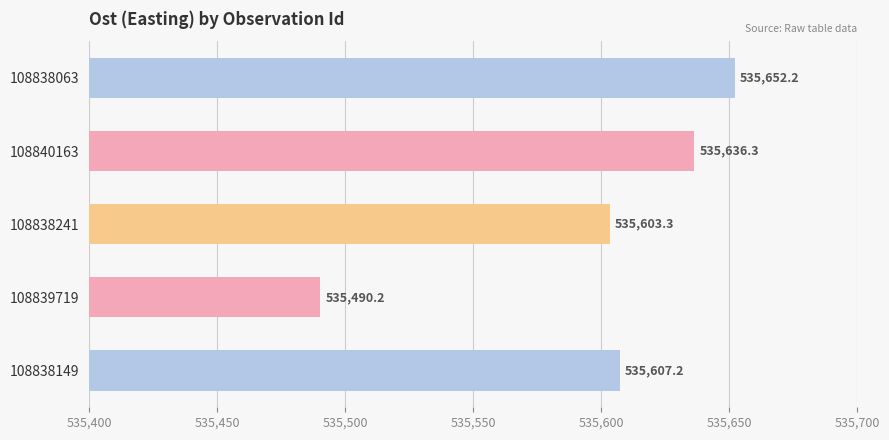

Is it true that the value at 108840163 is 280323.4?

False